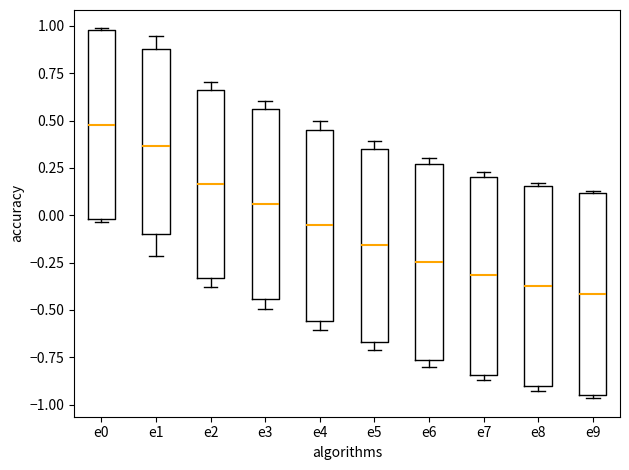

Where is the upper edge of the box for e0 on the y-axis? The values are not printed on the chart, so give them approximately, as read against the axis.

1.00